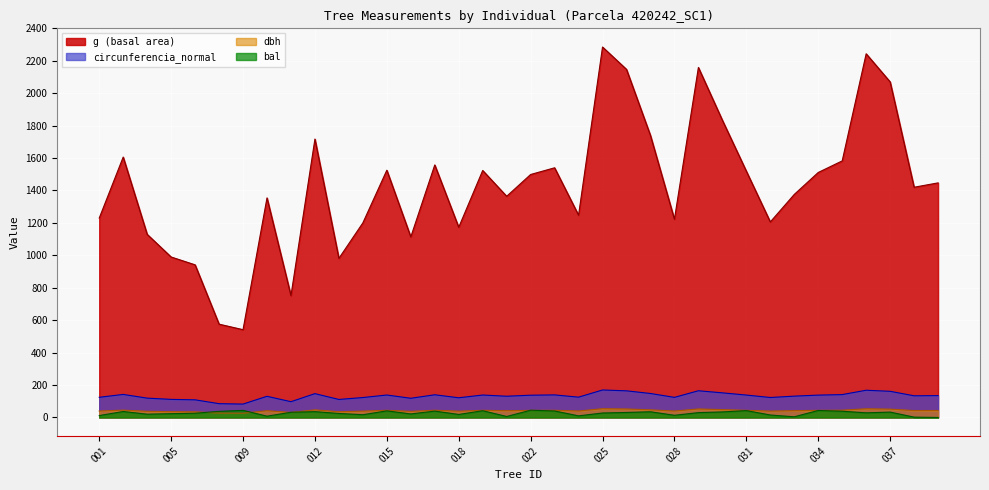

Rank the series by their maximum value, from highest to lowest.

g, circunferencia_normal, dbh, bal